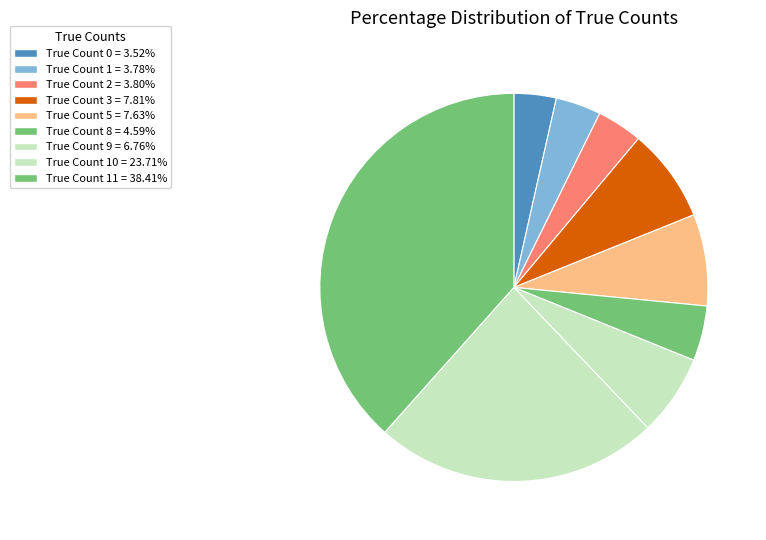

Count the number of slices in the pie.

9